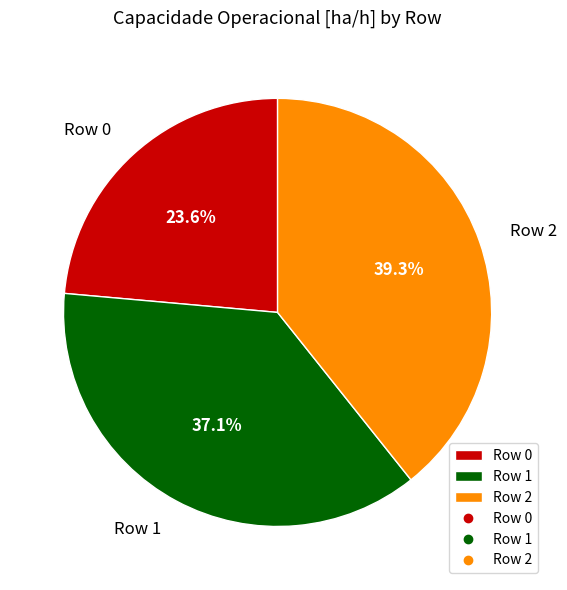

What is the total percentage of Row 0 and Row 1?

60.7%